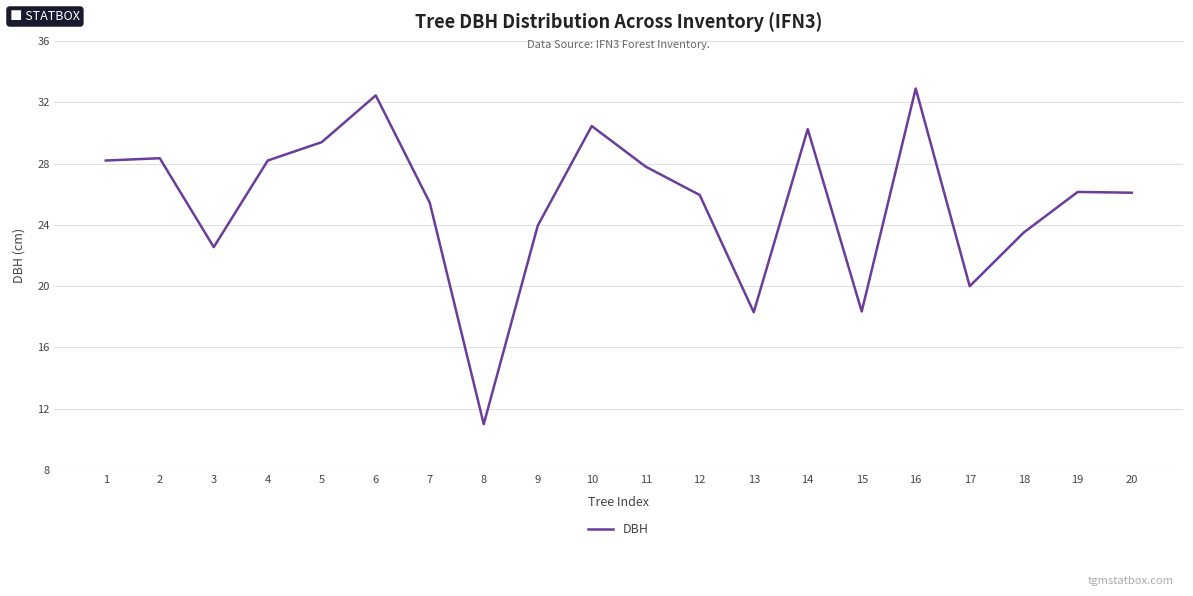

The chart shows a value of 32.9 at 16. True or false?

True